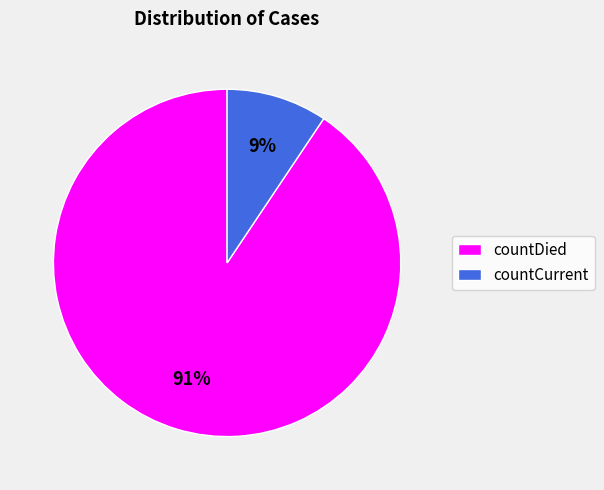

How many slices are in this pie chart?

2